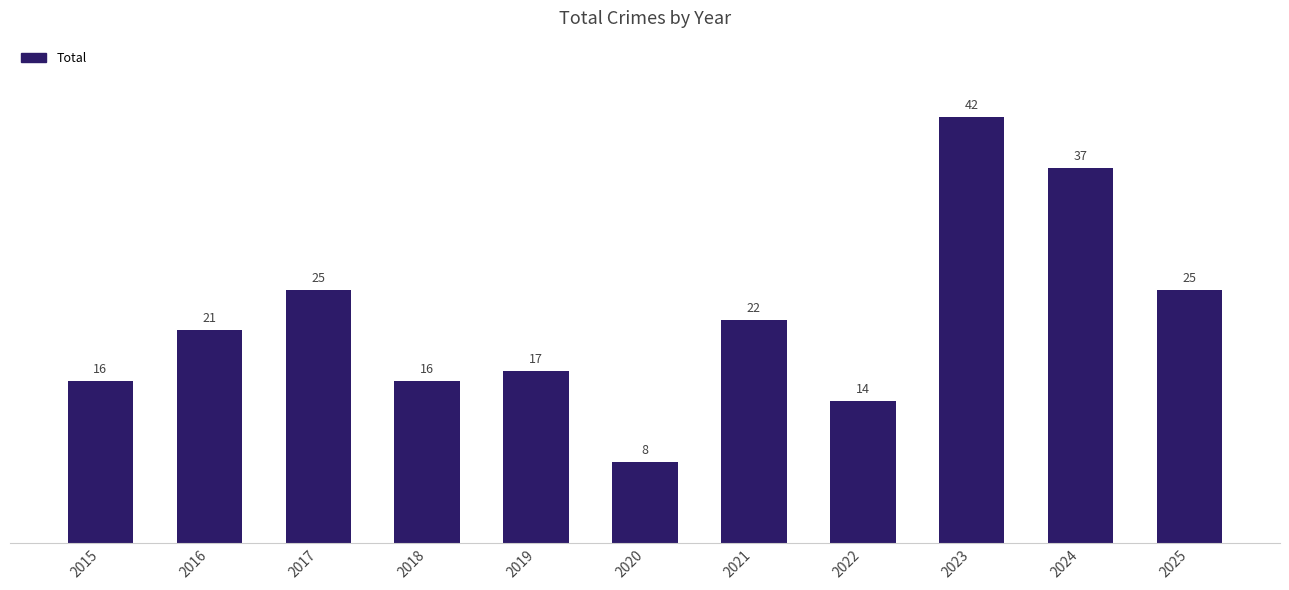

Read the value at 2023.

42